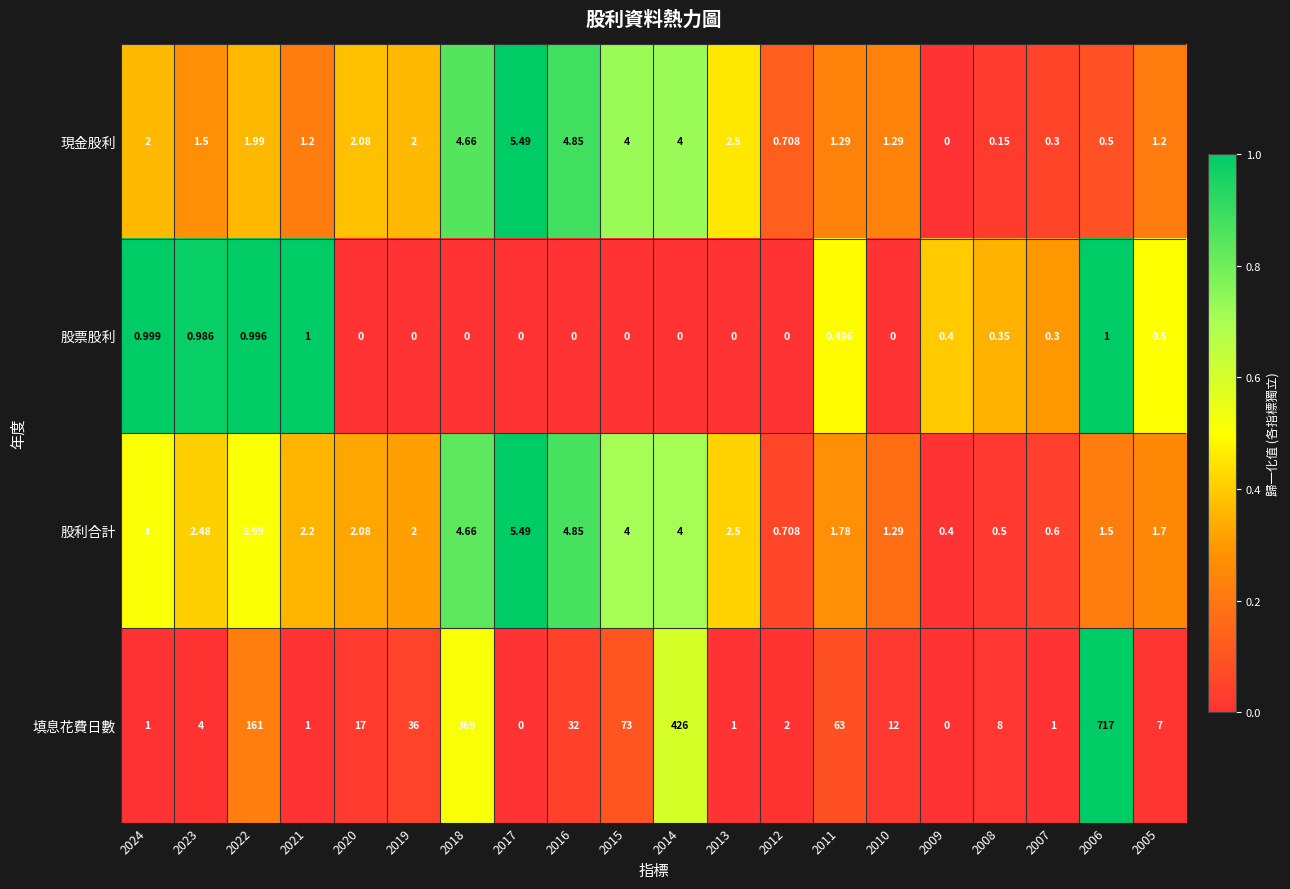

Which series has the widest spread of values?

填息花費日數